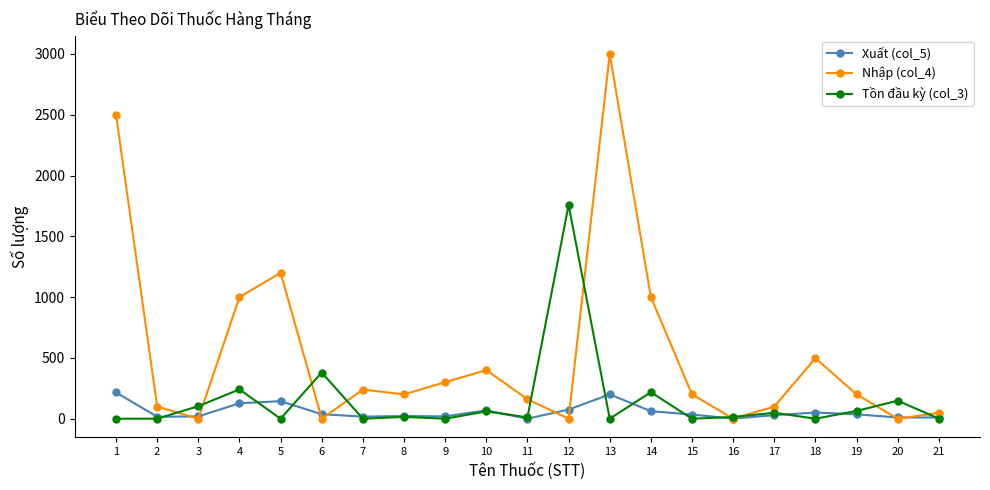

Which series has the widest spread of values?

Nhập (col_4)